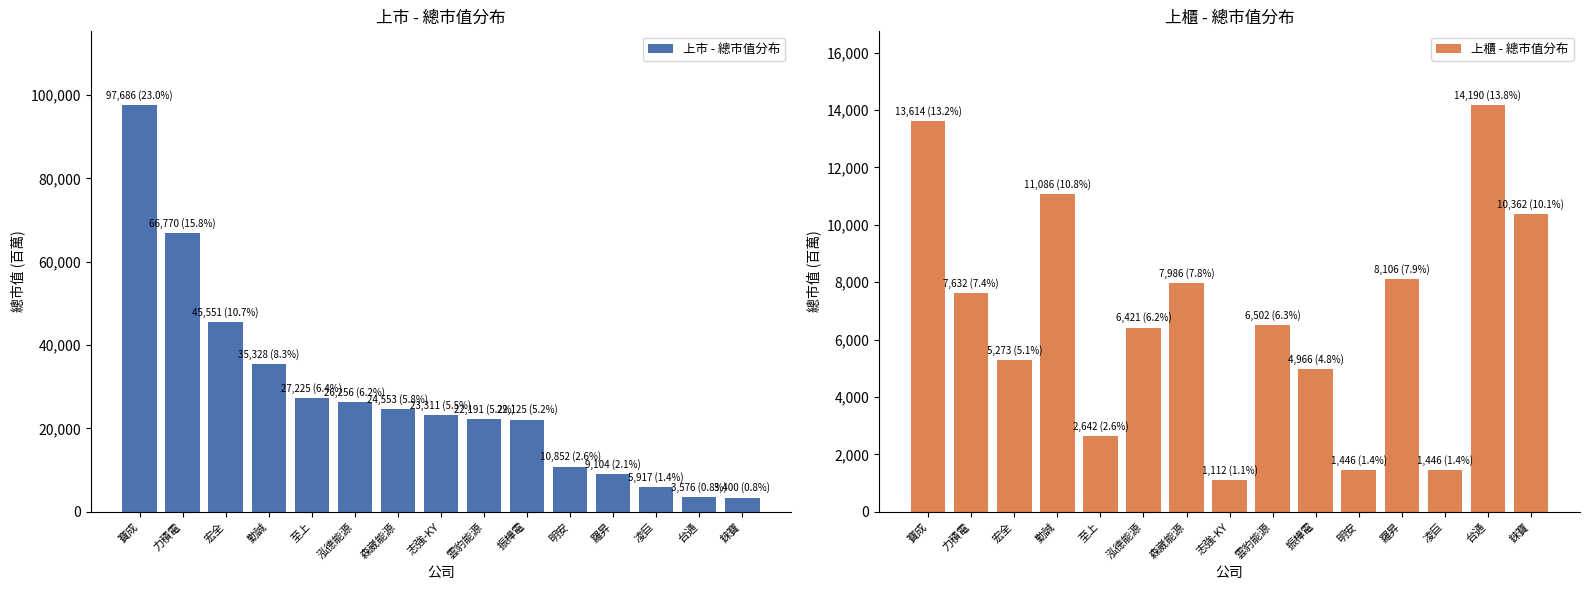

Which series has the widest spread of values?

上市 - 總市值分布